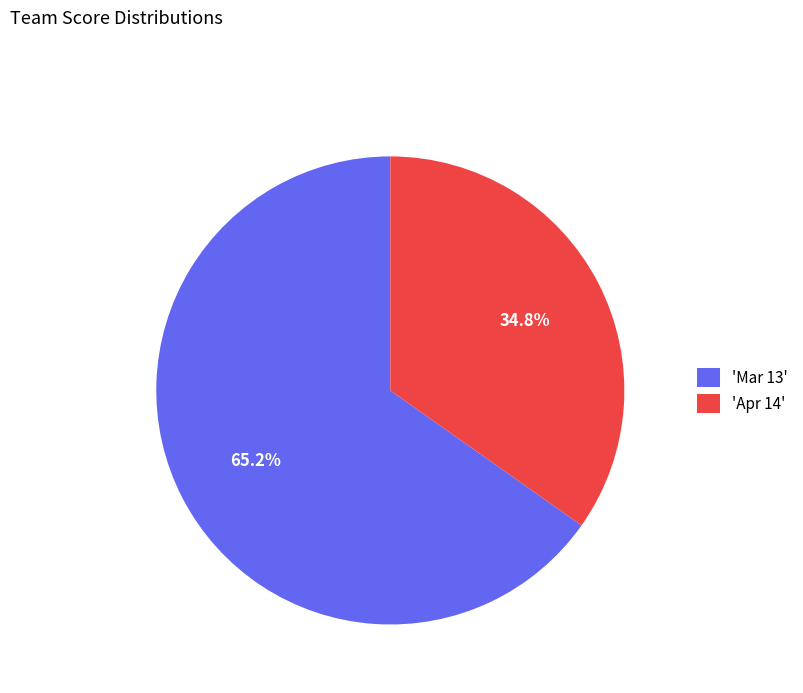

Count the number of slices in the pie.

2